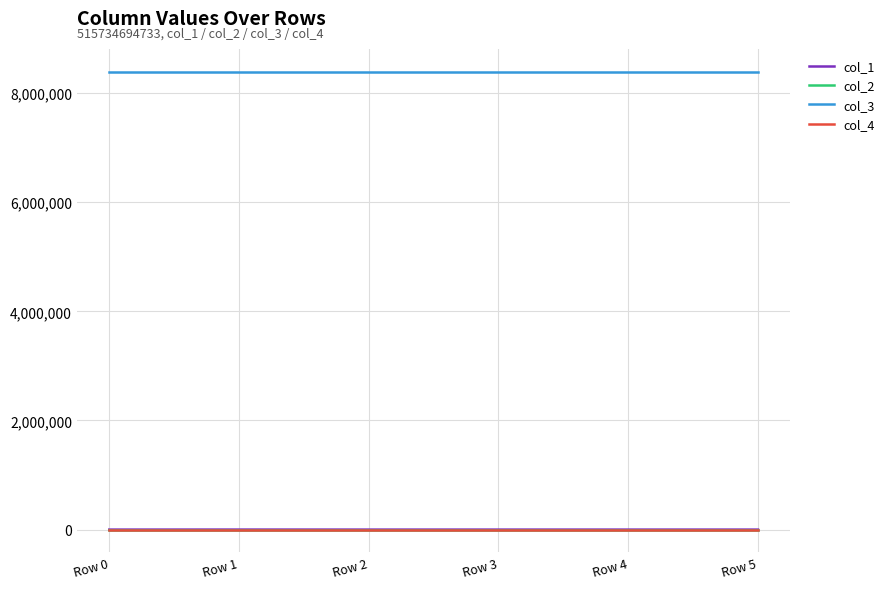

Is the value of col_3 at Row 1 greater than the value of col_4 at Row 1?

Yes